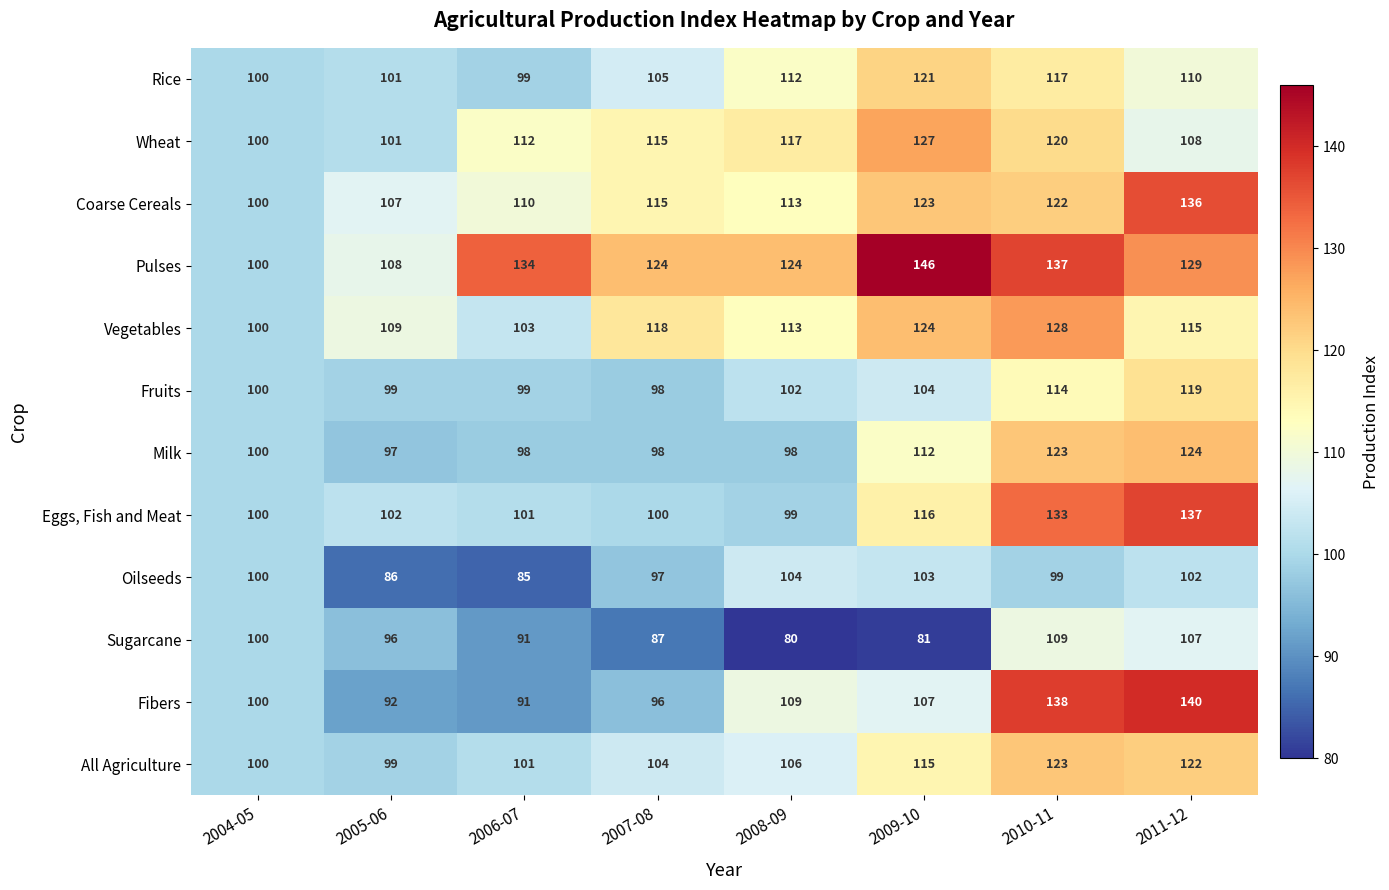

Count the number of data series in this chart.

12